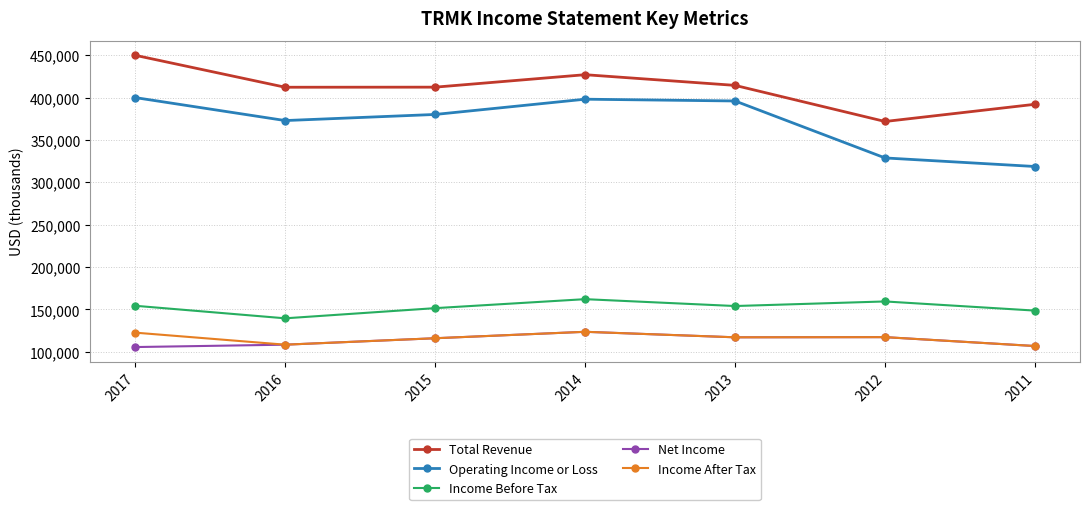

True or false: Income After Tax and Operating Income or Loss intersect in this chart.

False